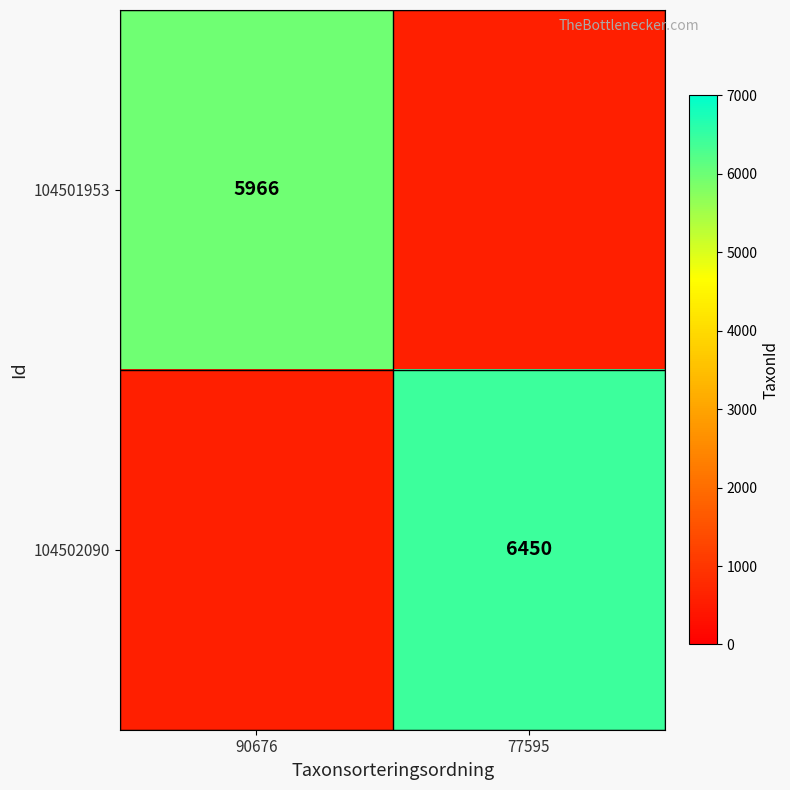

The value of 104501953 at 90676 is 5966.0. True or false?

True